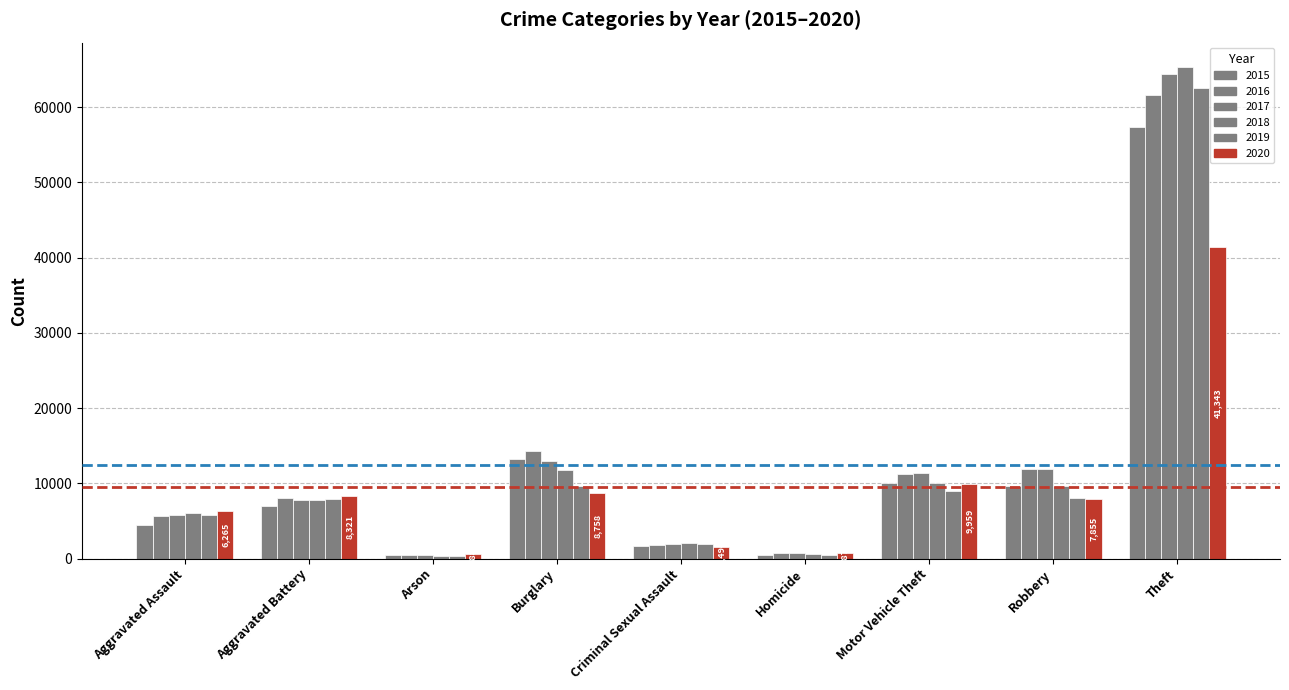

Reading left to right, transcribe all the data shown in this chart.

2015: Aggravated Assault=4480	Aggravated Battery=7019	Arson=448	Burglary=13184	Criminal Sexual Assault=1705	Homicide=496	Motor Vehicle Theft=10068	Robbery=9638	Theft=57351
2016: Aggravated Assault=5713	Aggravated Battery=8086	Arson=515	Burglary=14289	Criminal Sexual Assault=1854	Homicide=786	Motor Vehicle Theft=11285	Robbery=11960	Theft=61623
2017: Aggravated Assault=5793	Aggravated Battery=7845	Arson=444	Burglary=13001	Criminal Sexual Assault=1979	Homicide=672	Motor Vehicle Theft=11380	Robbery=11880	Theft=64386
2018: Aggravated Assault=6002	Aggravated Battery=7735	Arson=373	Burglary=11747	Criminal Sexual Assault=2039	Homicide=588	Motor Vehicle Theft=9985	Robbery=9681	Theft=65290
2019: Aggravated Assault=5841	Aggravated Battery=7858	Arson=376	Burglary=9638	Criminal Sexual Assault=1921	Homicide=499	Motor Vehicle Theft=8978	Robbery=7995	Theft=62495
2020: Aggravated Assault=6265	Aggravated Battery=8321	Arson=588	Burglary=8758	Criminal Sexual Assault=1494	Homicide=787	Motor Vehicle Theft=9959	Robbery=7855	Theft=41343